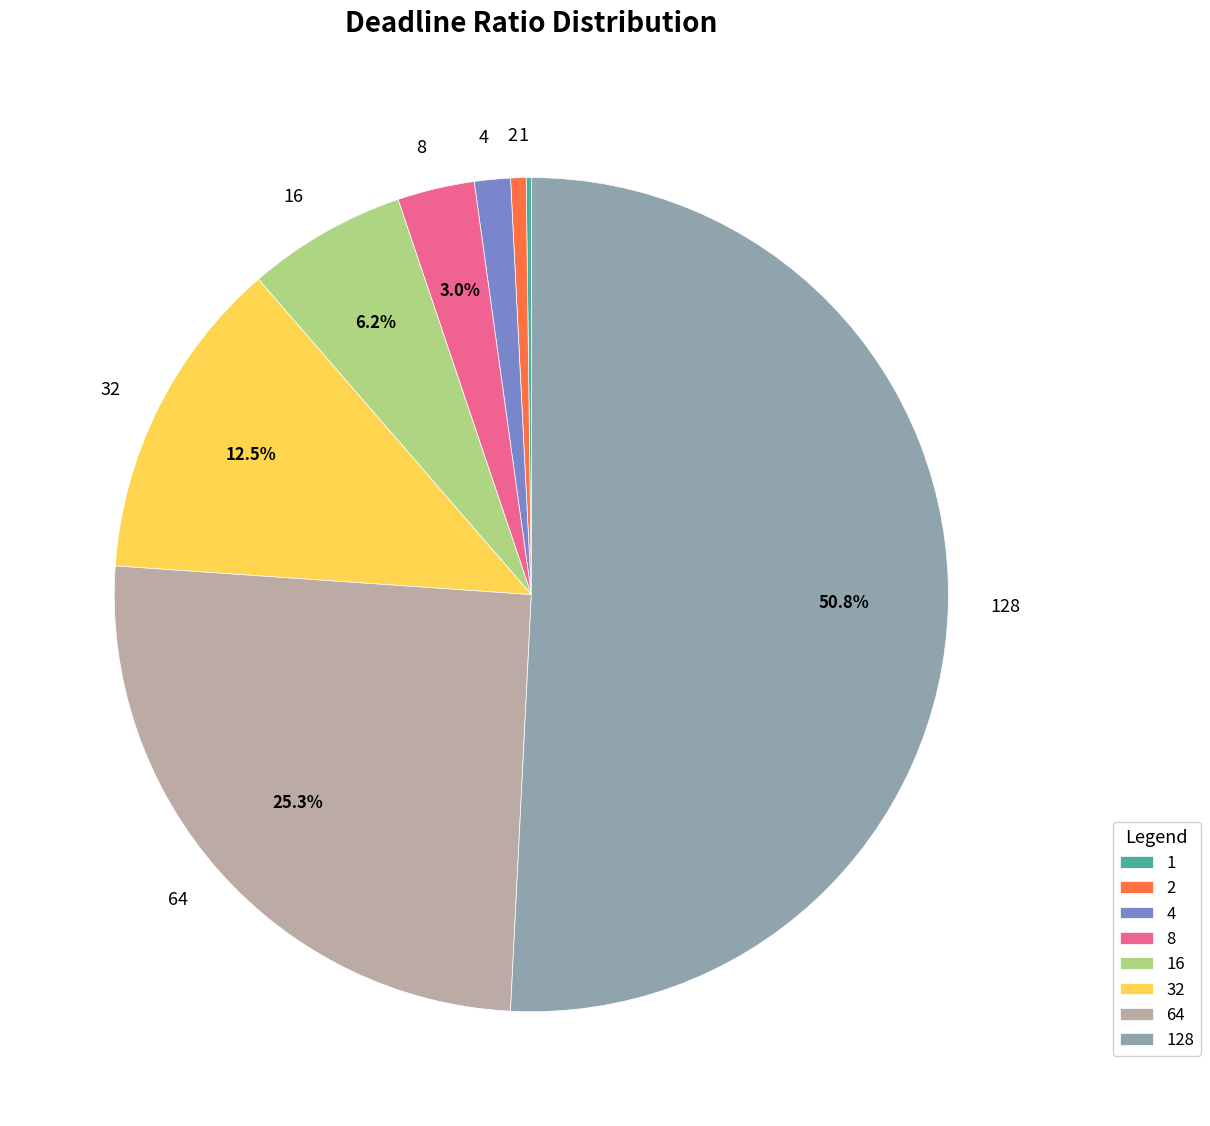

Is there a majority slice in this chart?

Yes